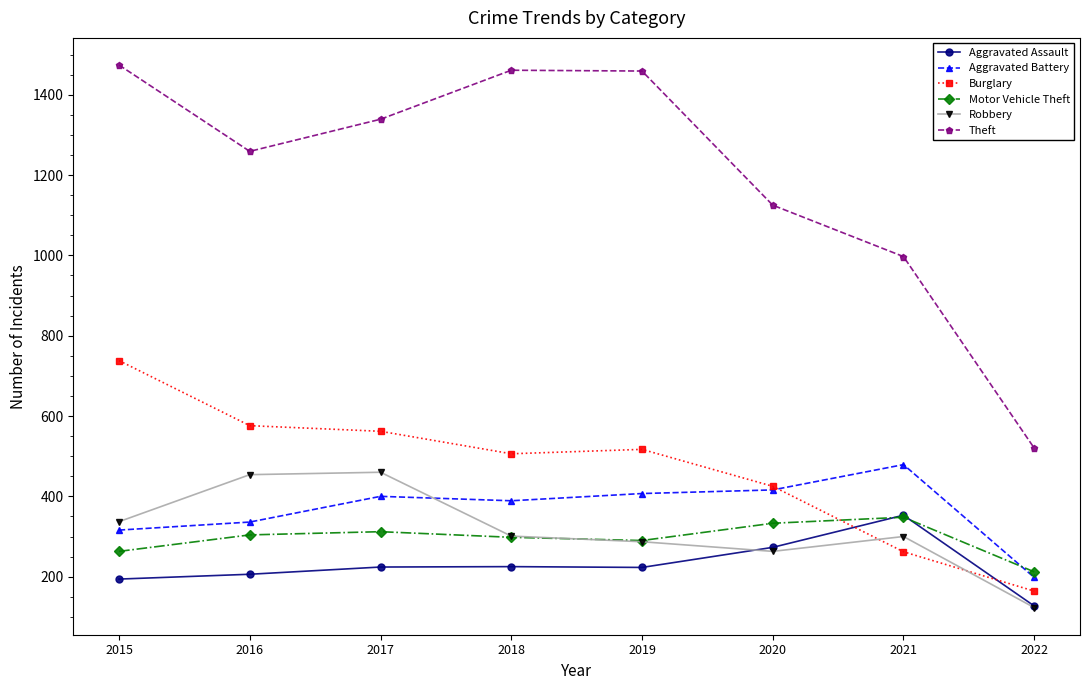

The value of Motor Vehicle Theft at 2019 is 495. True or false?

False